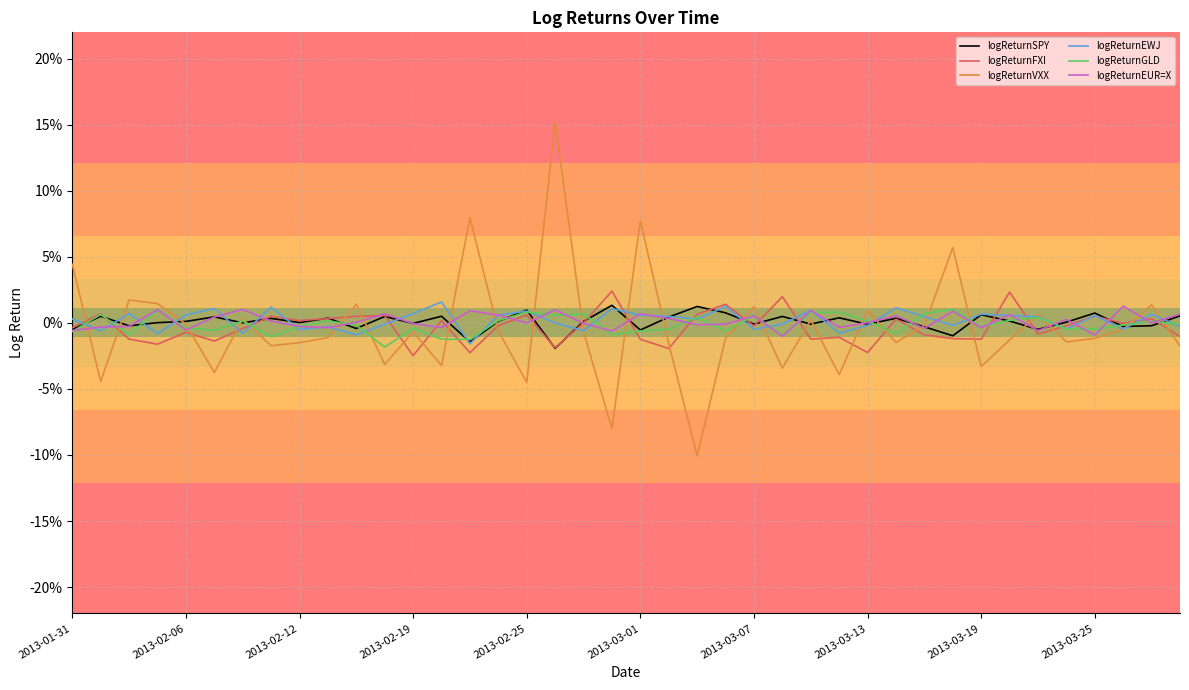

True or false: logReturnEWJ and logReturnVXX cross at least once.

True